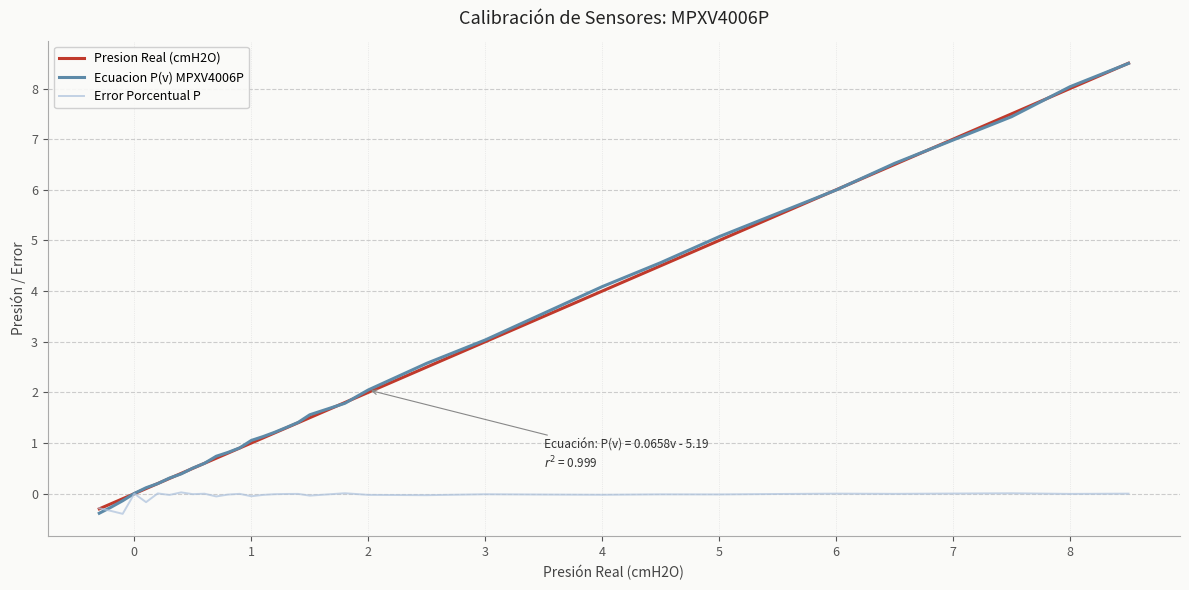

What is the difference between the maximum and second lowest values in the Presion Real (cmH2O) series?

8.7